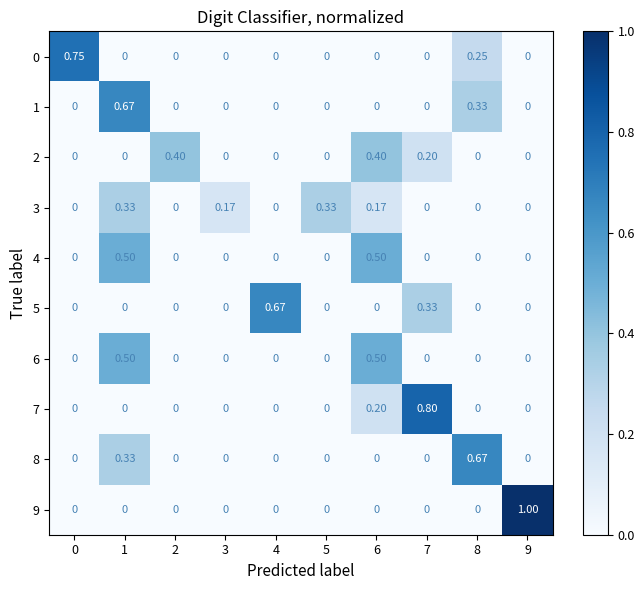

How many distinct data groups are displayed?

10